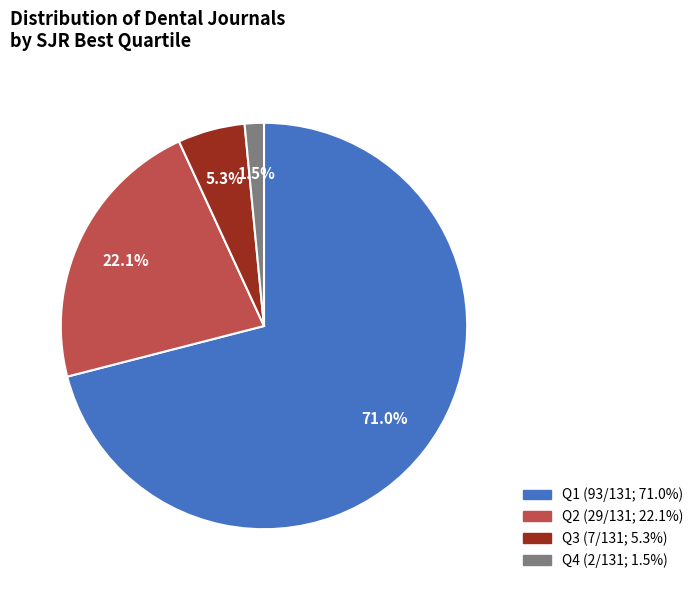

Is the sum of Q4 and Q3 greater than half?

No